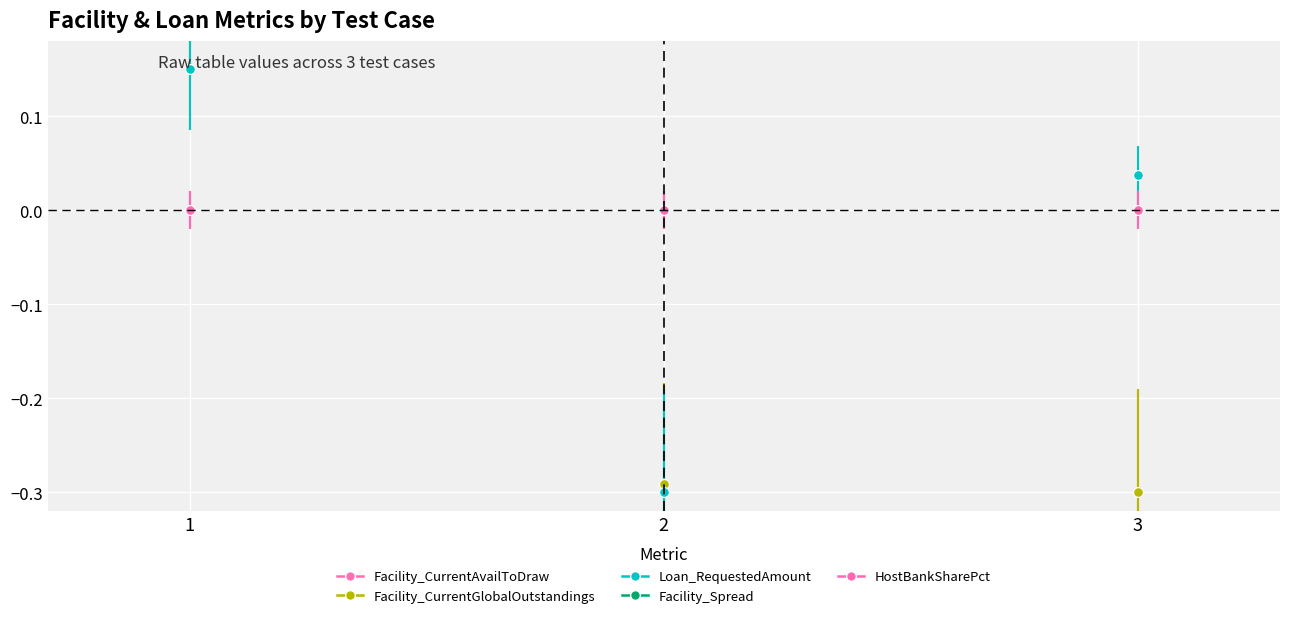

What is the value of the Facility_CurrentAvailToDraw point at the 3rd from the left?

-0.3